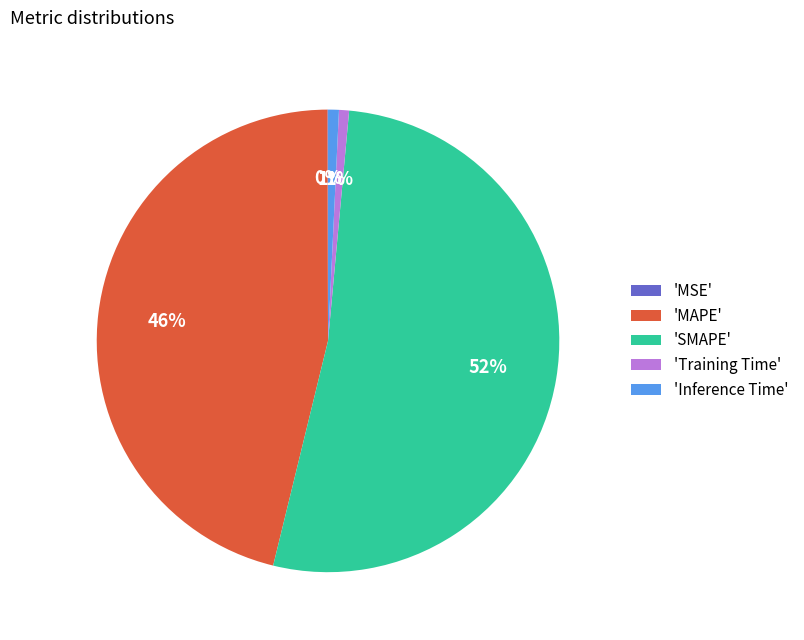

Is the sum of 'SMAPE' and 'Training Time' greater than half?

Yes